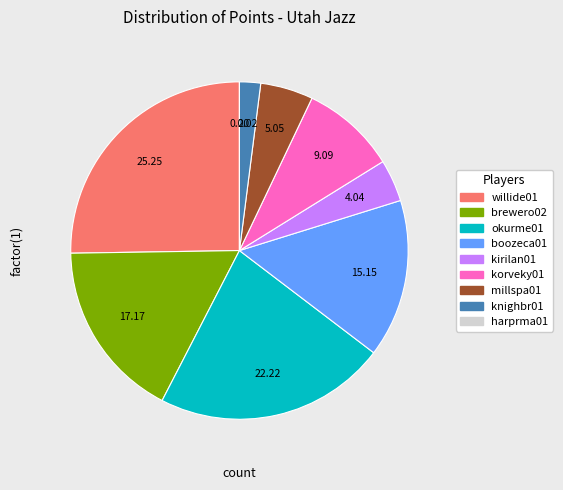

Approximately how many times larger is the value at boozeca01 compared to willide01?

0.6